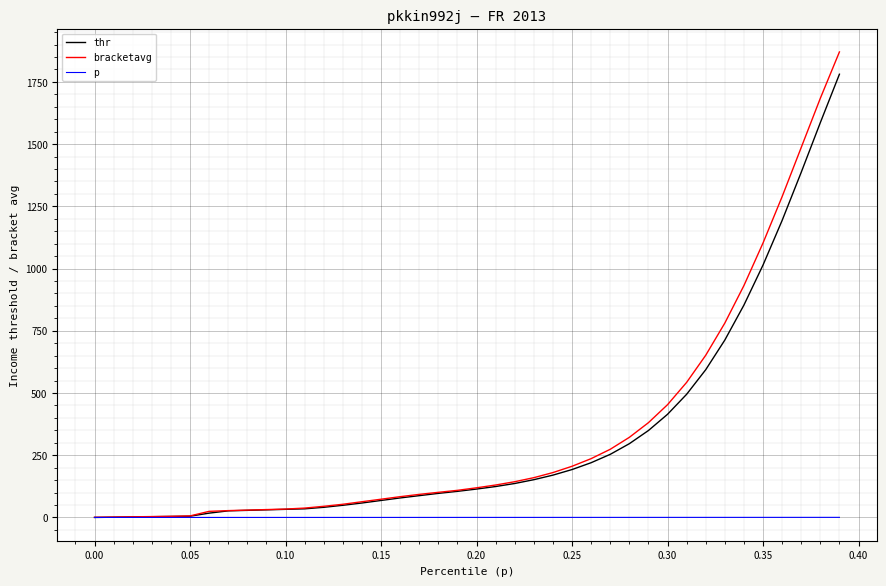

How many values in the thr series are below 114?

20